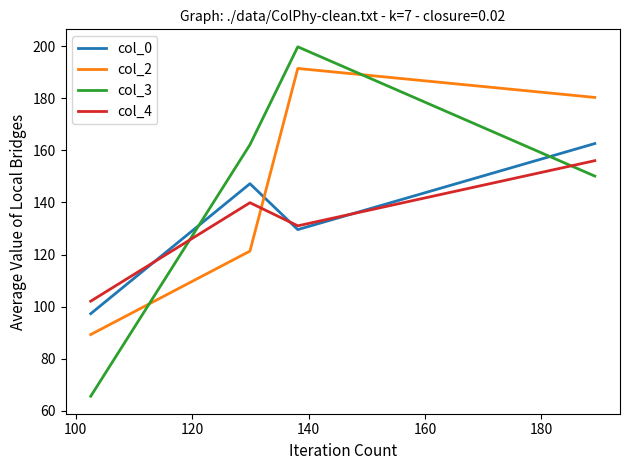

Rank the series by their maximum value, from lowest to highest.

col_4, col_0, col_2, col_3